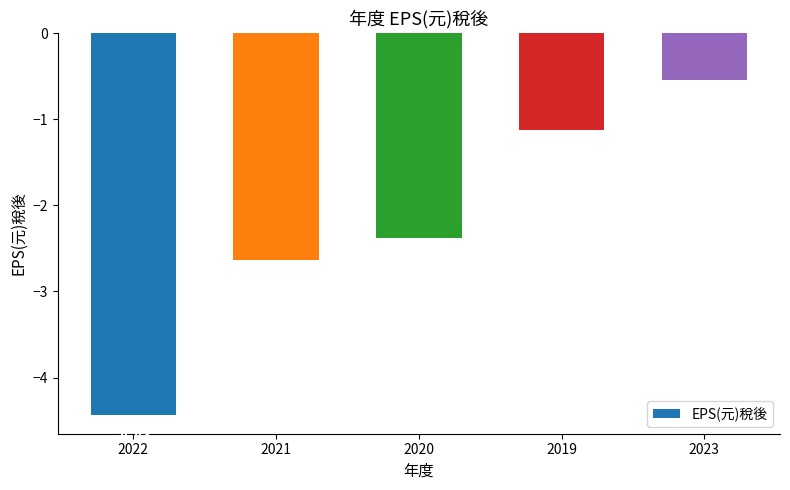

What is the average value?

-2.2